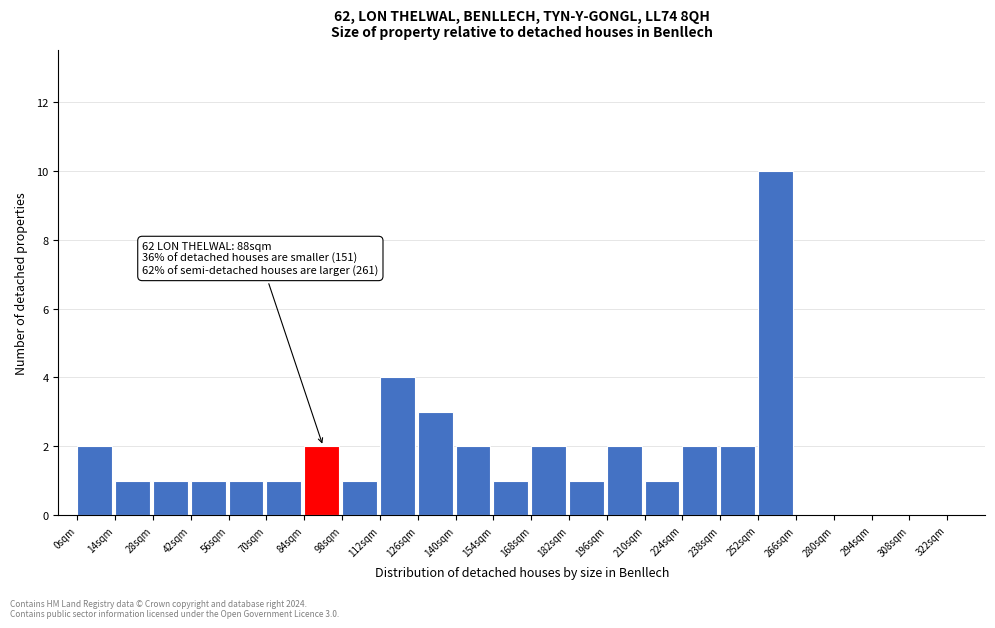

Over which range of the x-axis is the bar tallest?

252 to 266